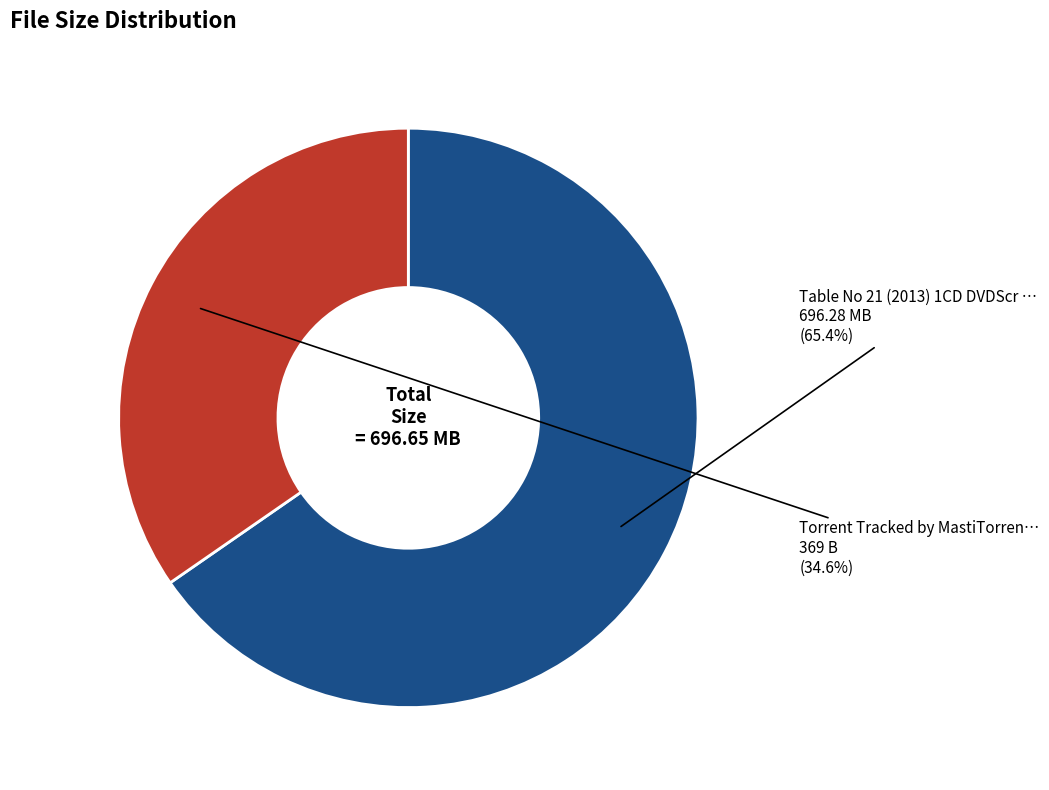

Which has a higher value, Torrent Tracked by MastiTorren… or Table No 21 (2013) 1CD DVDScr …?

Table No 21 (2013) 1CD DVDScr …